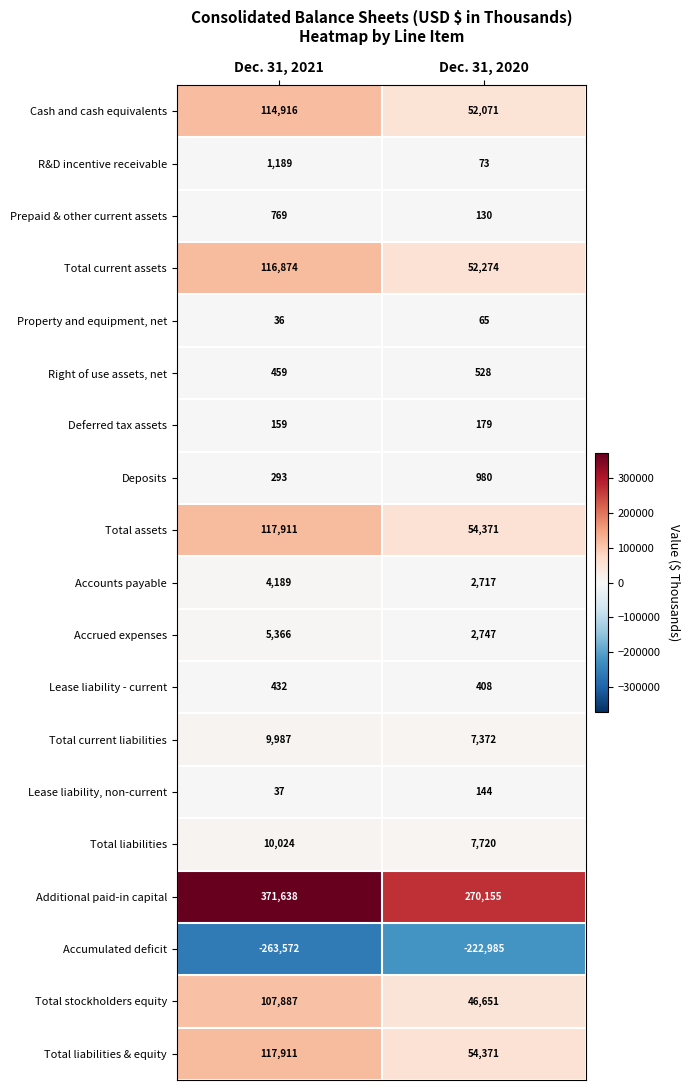

Rank the categories by Cash and cash equivalents value from lowest to highest.

Dec. 31, 2020, Dec. 31, 2021